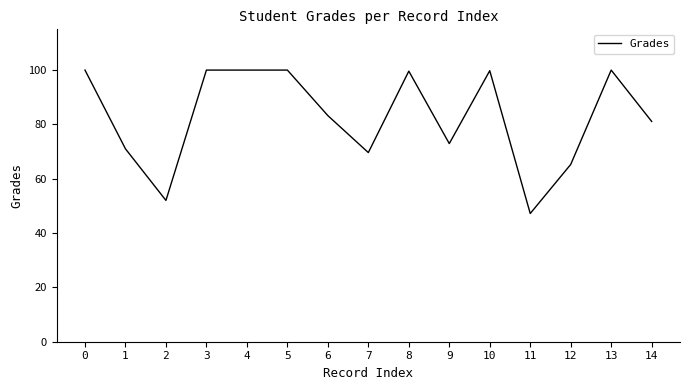

What is the difference between the maximum and minimum values?

52.8